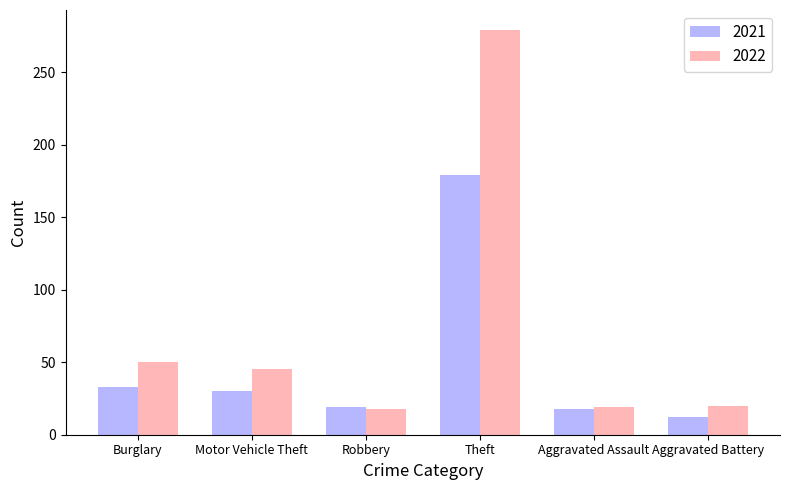

What position from the left is Burglary?

1